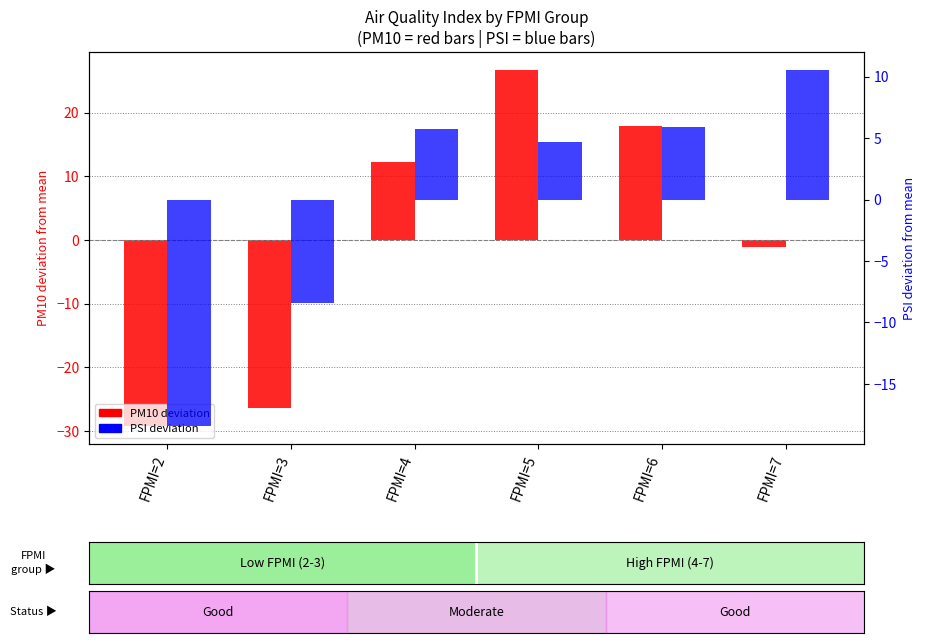

Reading left to right, extract all data points from this chart.

PM10 (centered): -29.2	-26.4	12.2	26.7	17.9	-1.1
PSI (centered): -18.4	-8.4	5.7	4.7	5.9	10.6